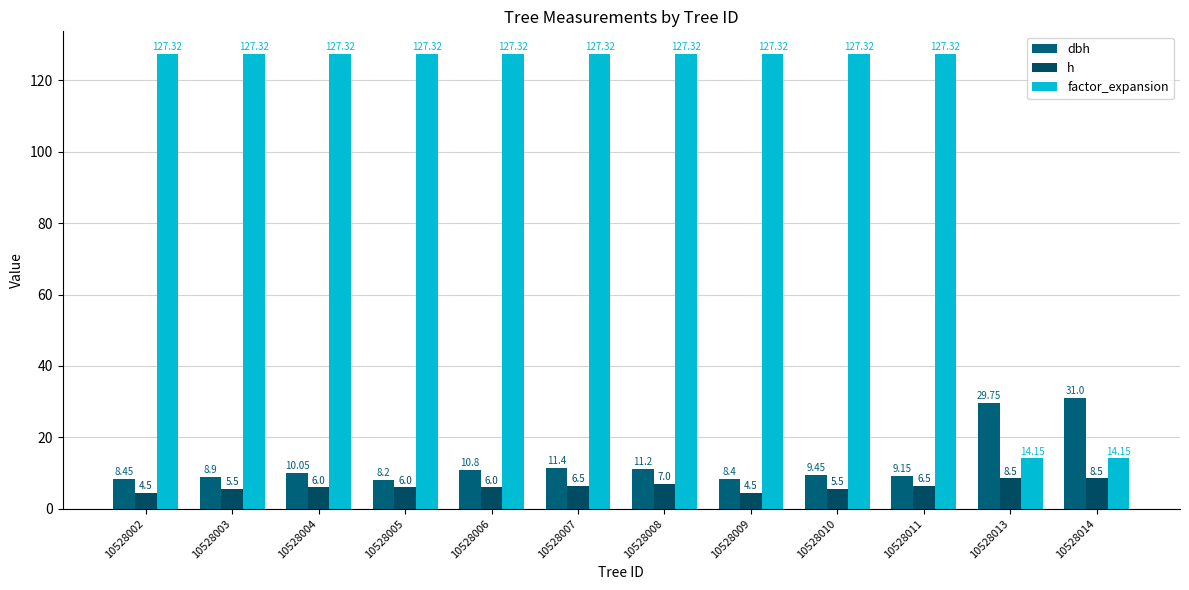

Are the bars horizontal?

No